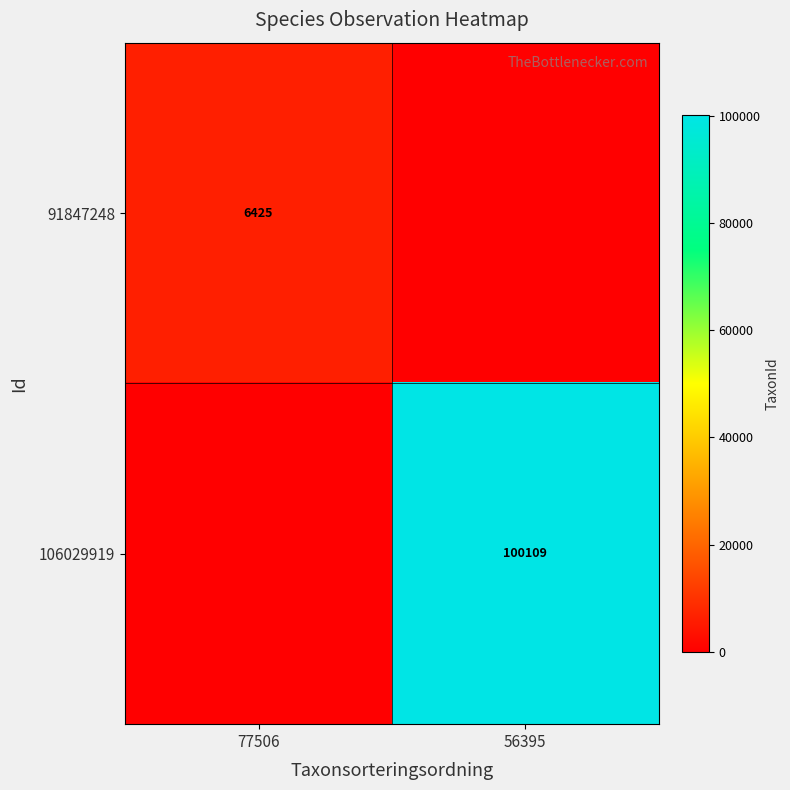

The 91847248 series shows 6425 at 77506. True or false?

True